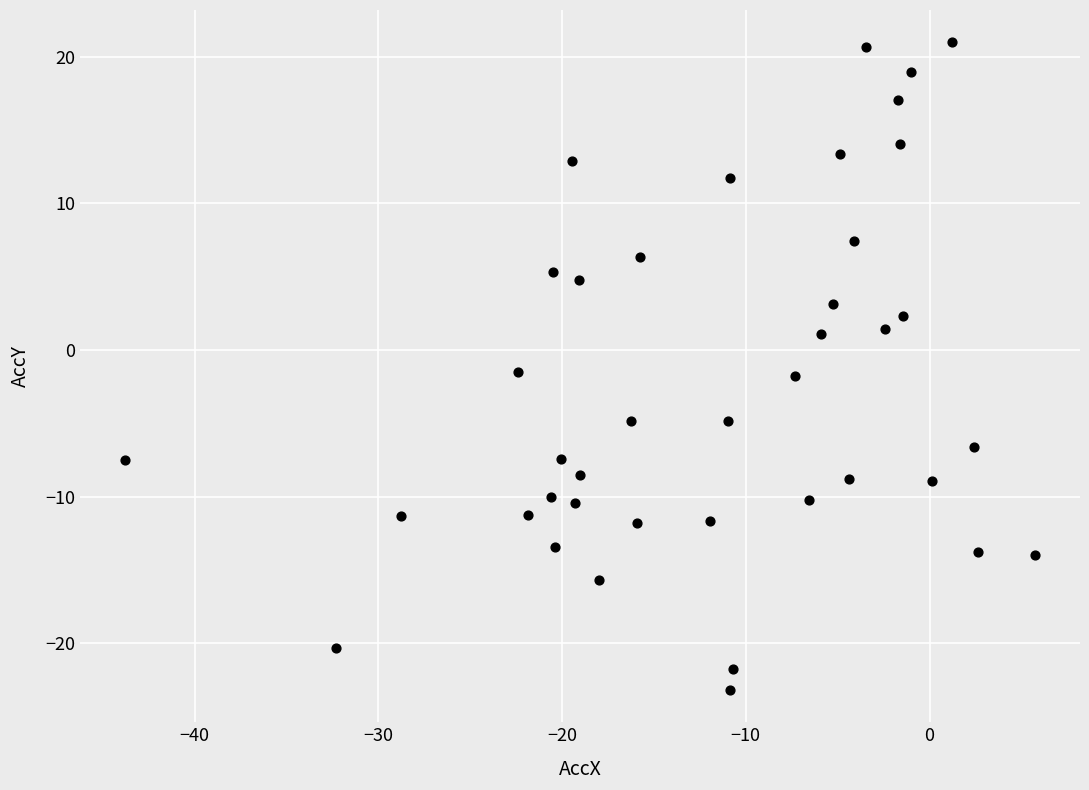

What is the range of Y values (max minus min)?

44.2